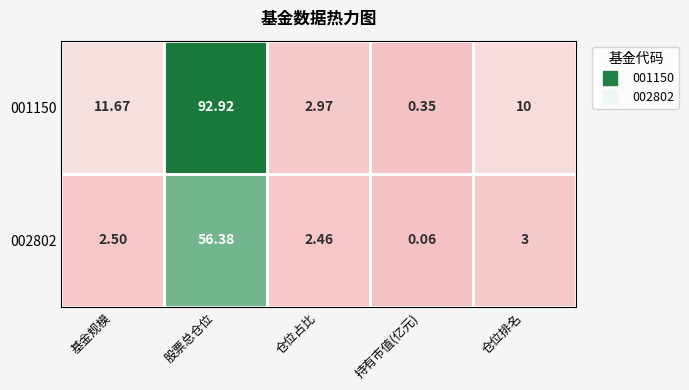

At which label is 001150 closest to 46?

基金规模